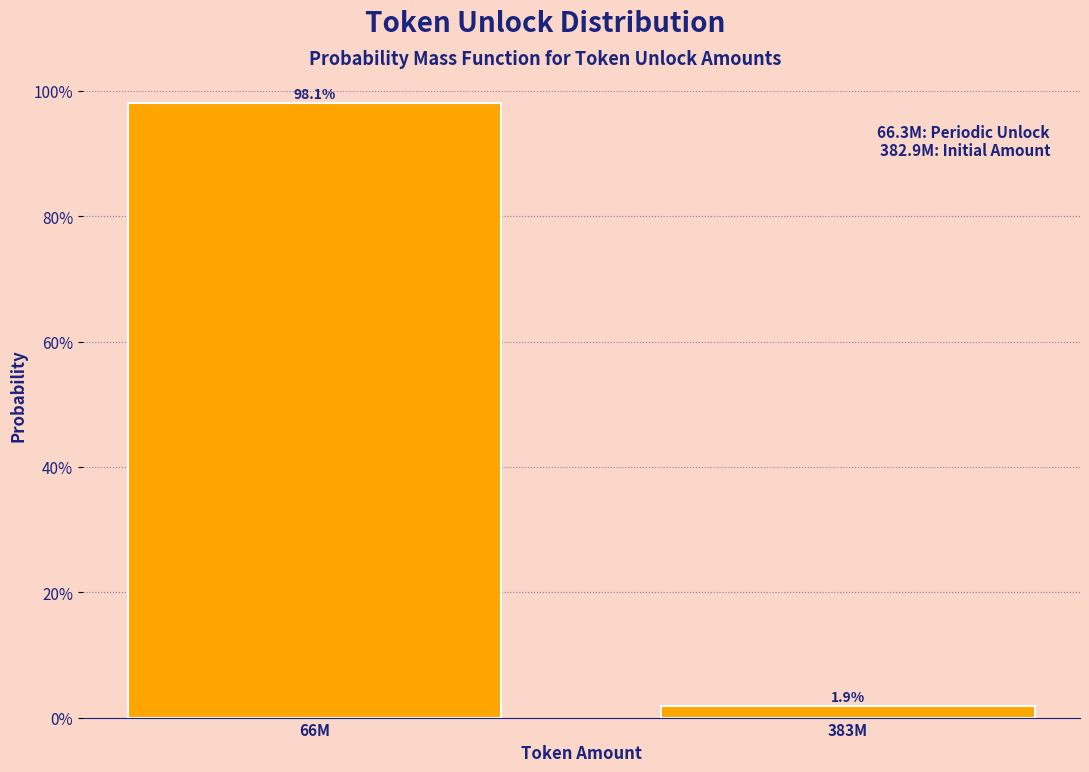

Reading left to right, extract all data points from this chart.

66M=98.1	383M=1.9